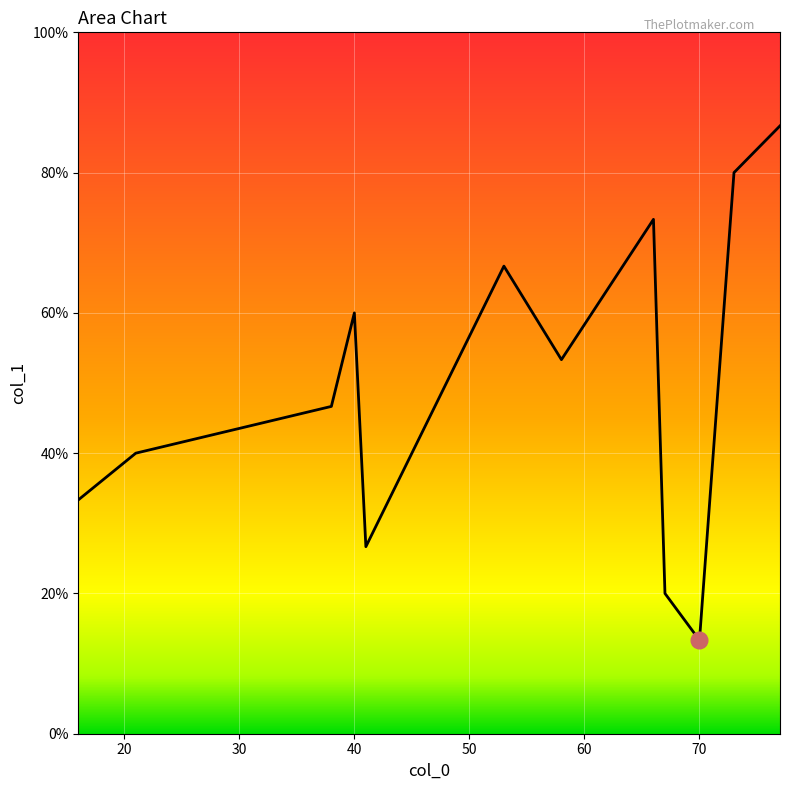

Is this an area chart (filled region under the line)?

Yes